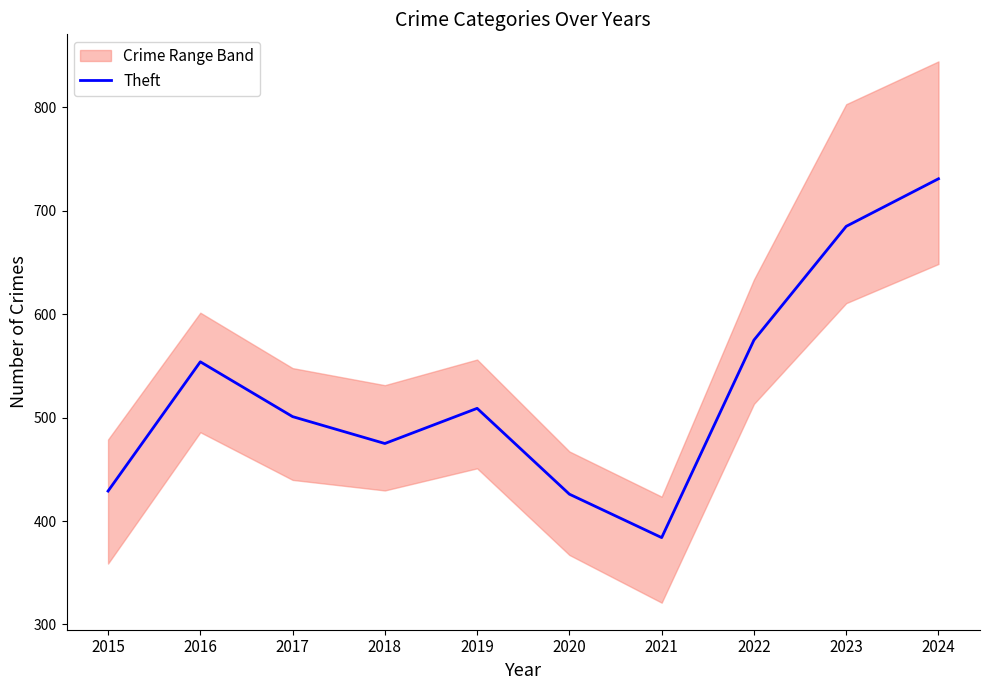

What is the value of the 10th point from the left?

731